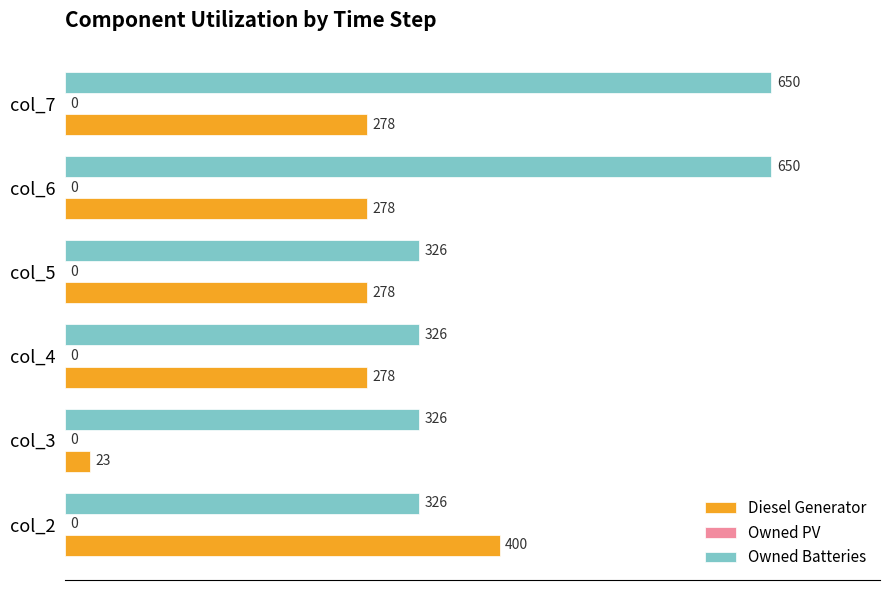

Is it true that Owned Batteries equals 885 at col_7?

False